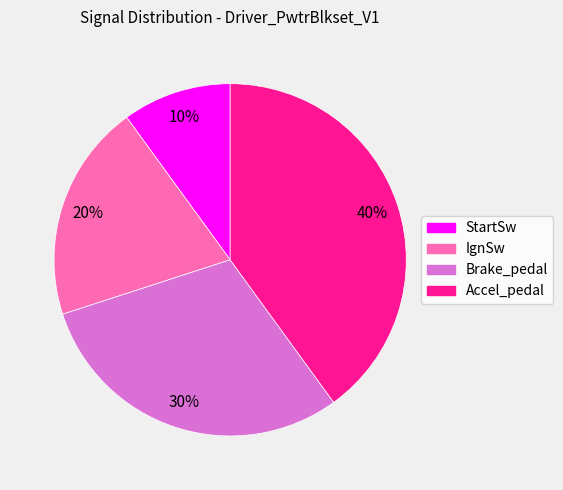

Which has a higher value, IgnSw or Brake_pedal?

Brake_pedal